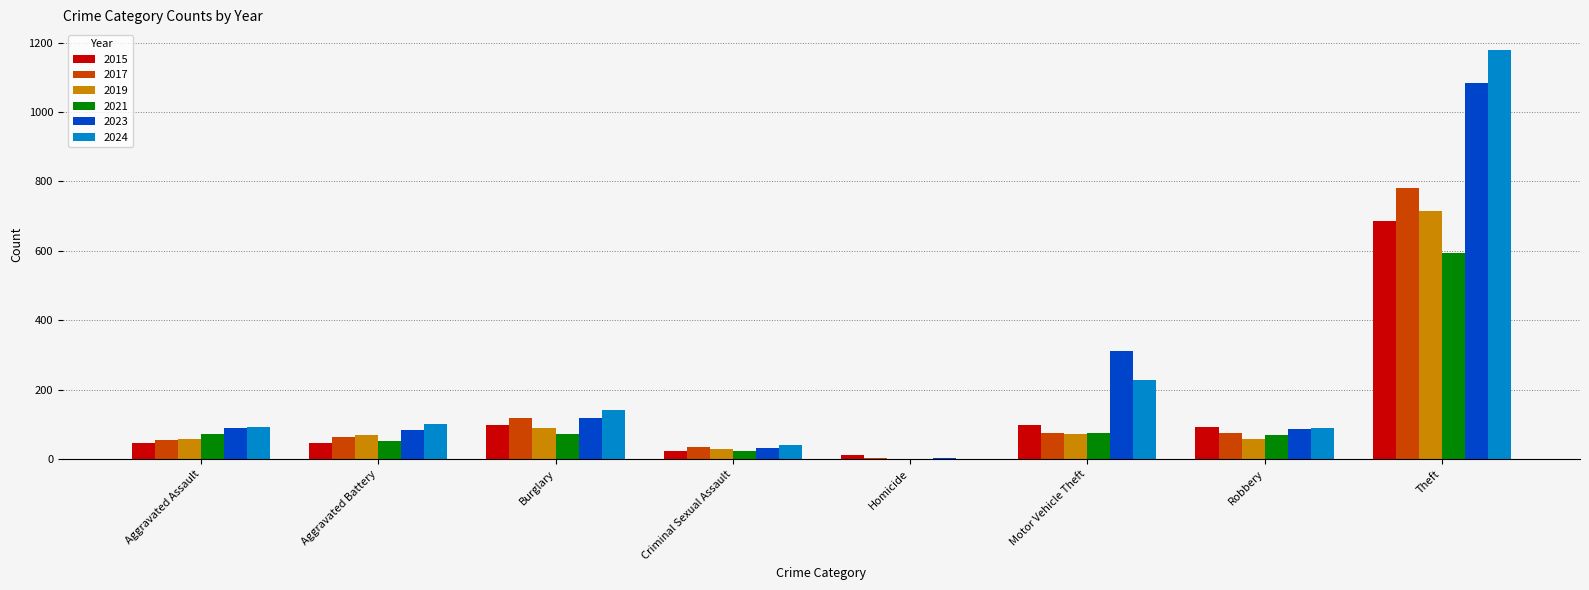

Is the value of 2024 at Theft greater than the value of 2019 at Motor Vehicle Theft?

Yes